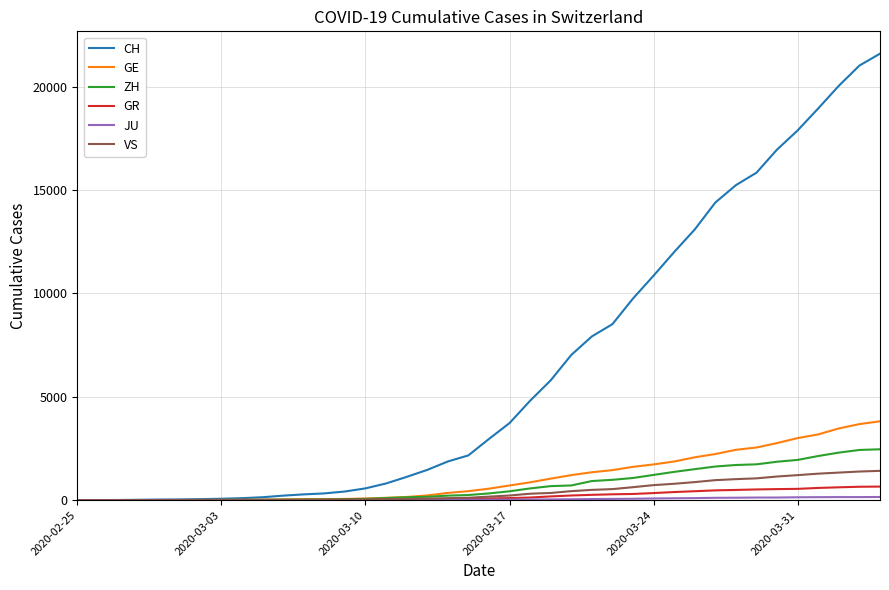

Which series has the largest range (max minus min)?

CH